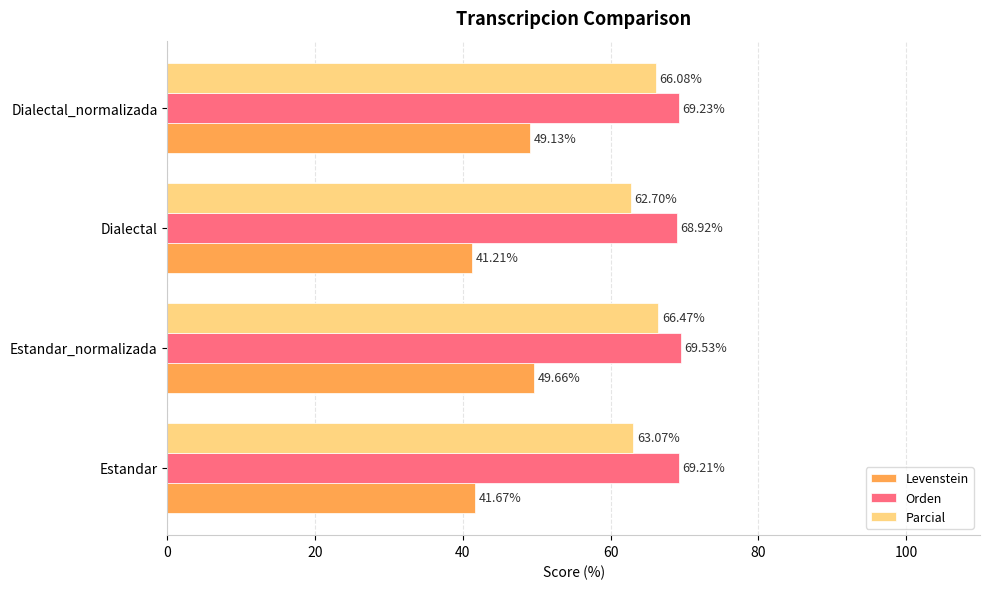

List the series in order of their peak value, highest first.

Orden, Parcial, Levenstein